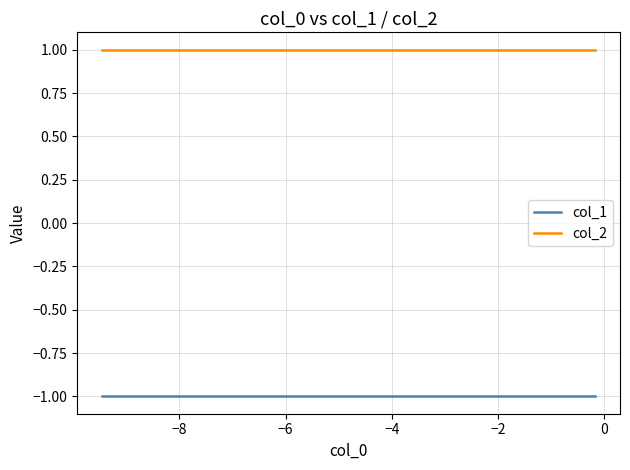

List the series in order of their peak value, highest first.

col_2, col_1